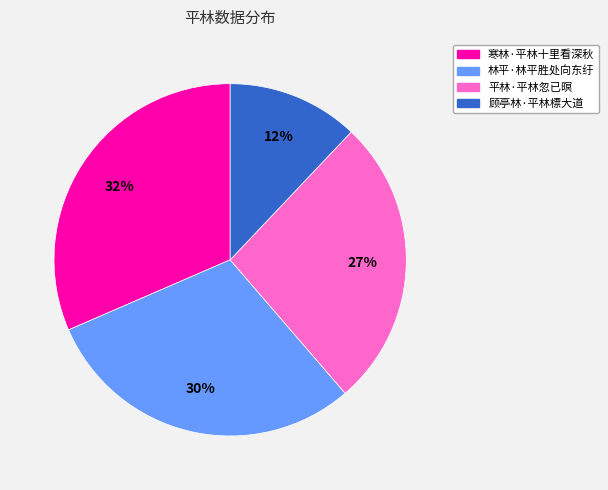

Rank the categories by value from lowest to highest.

顾亭林·平林標大道, 平林·平林忽已暝, 林平·林平胜处向东纡, 寒林·平林十里看深秋